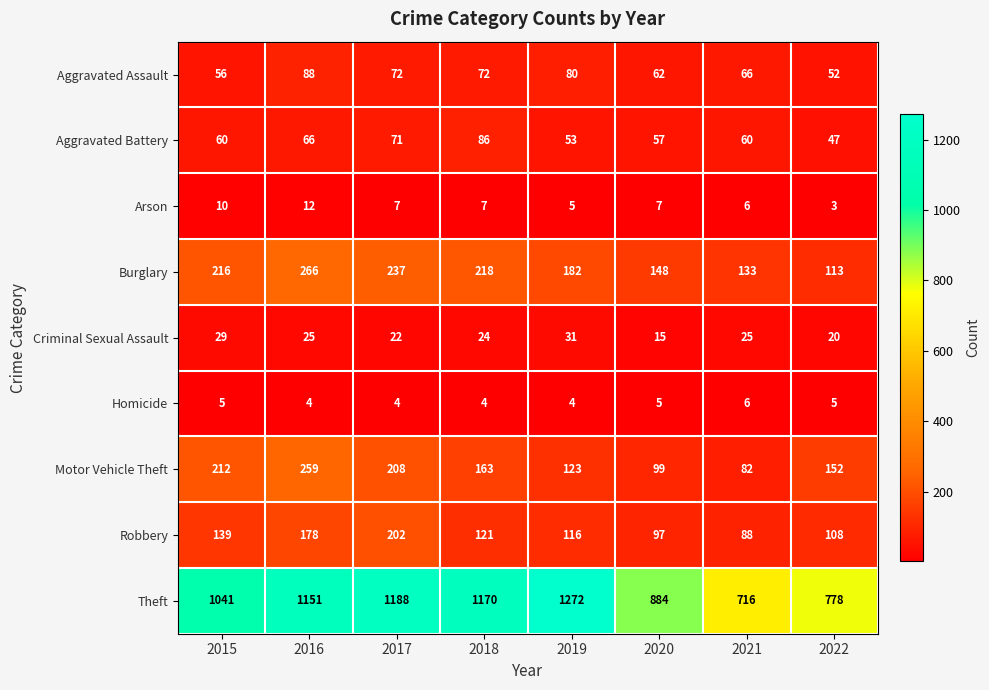

True or false: Criminal Sexual Assault has a value of 11 at 2022.

False